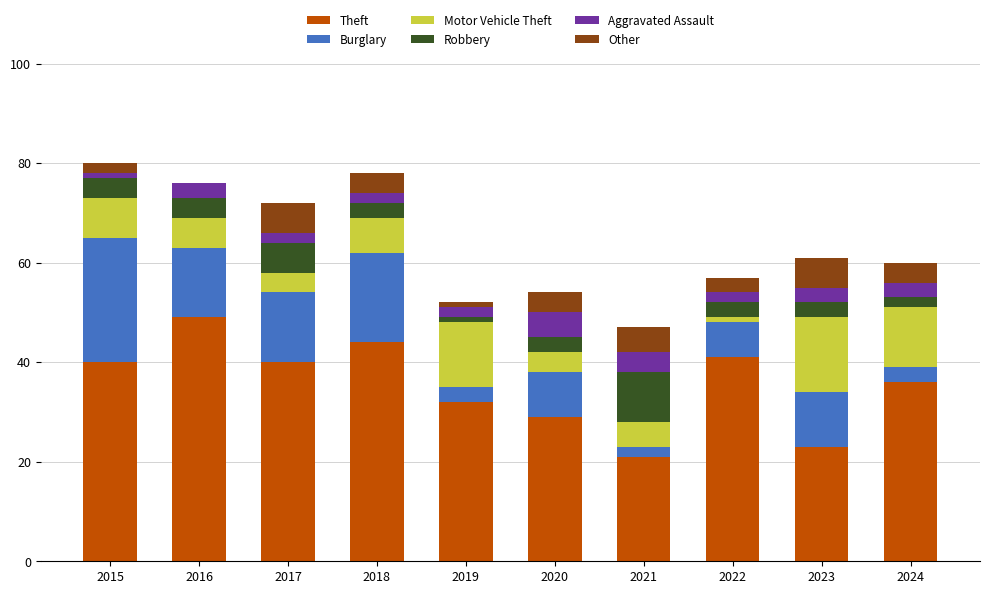

What is the highest value of the Theft series?

49